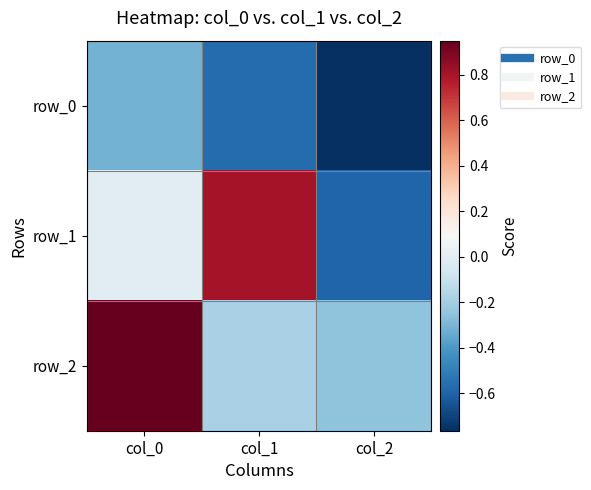

Count the number of categories in the chart.

3